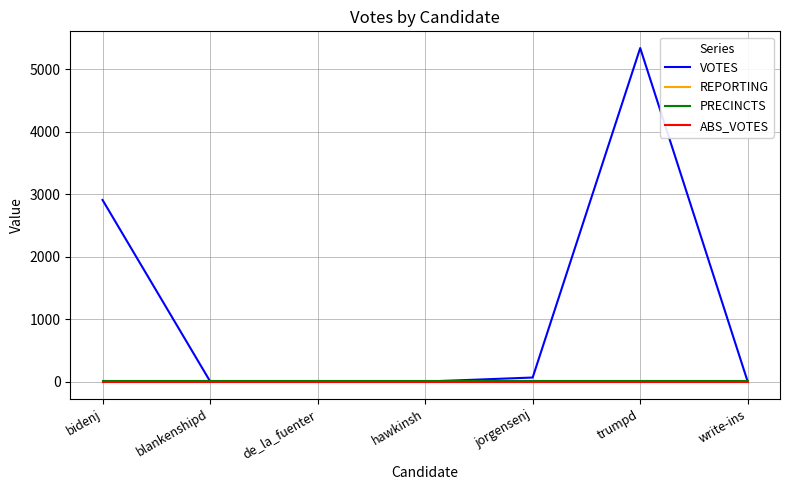

Does the chart have visible grid lines?

Yes